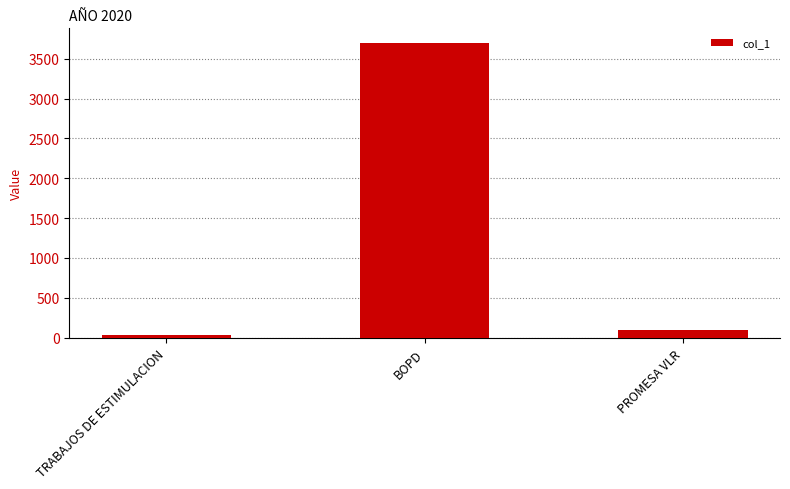

What is the greatest value displayed?

3696.0